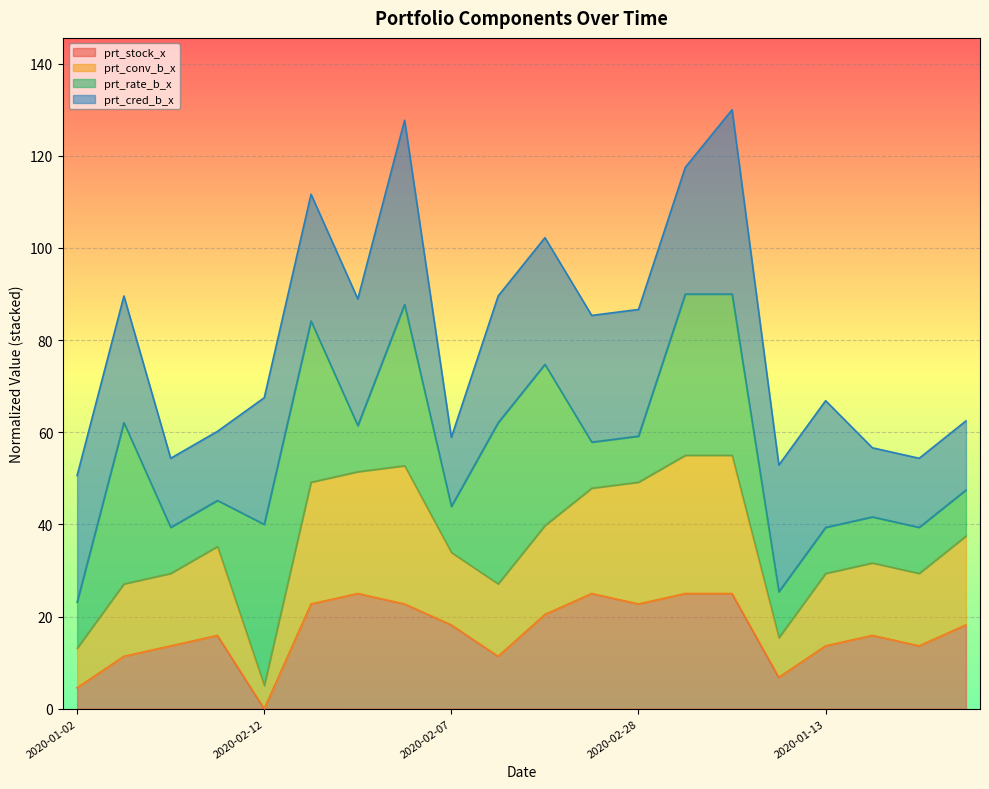

What is the label of the 15th point from the left?

2020-03-04